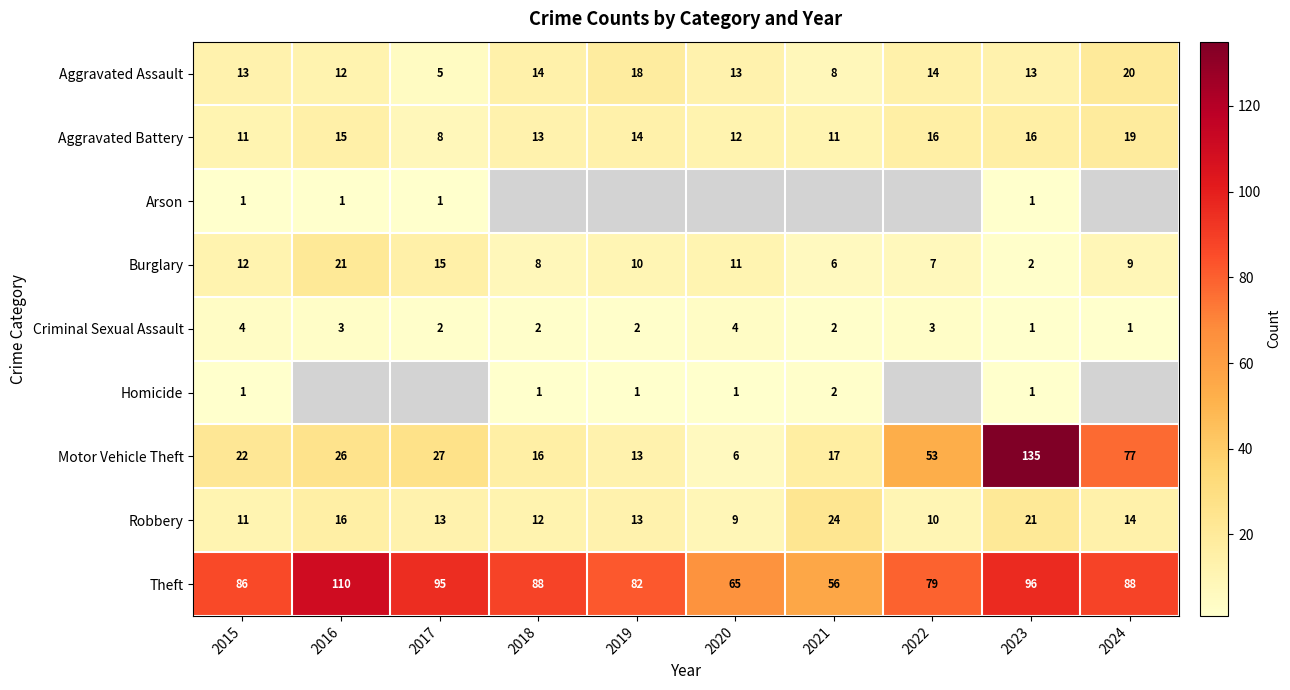

Is the value of Burglary at 2021 greater than the value of Theft at 2018?

No